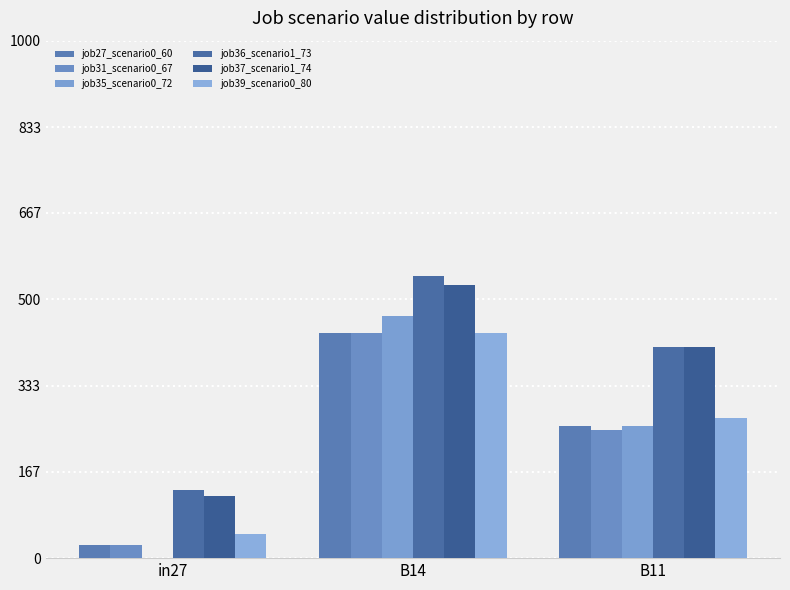

What are all the series names shown in the legend?

job27_scenario0_60, job31_scenario0_67, job35_scenario0_72, job36_scenario1_73, job37_scenario1_74, job39_scenario0_80